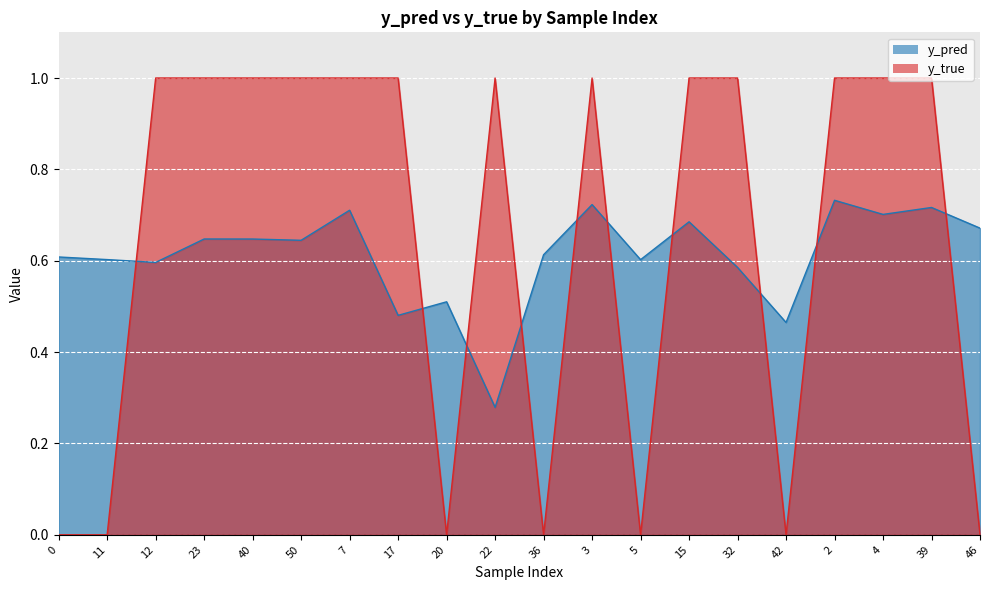

True or false: y_pred and y_true intersect in this chart.

True